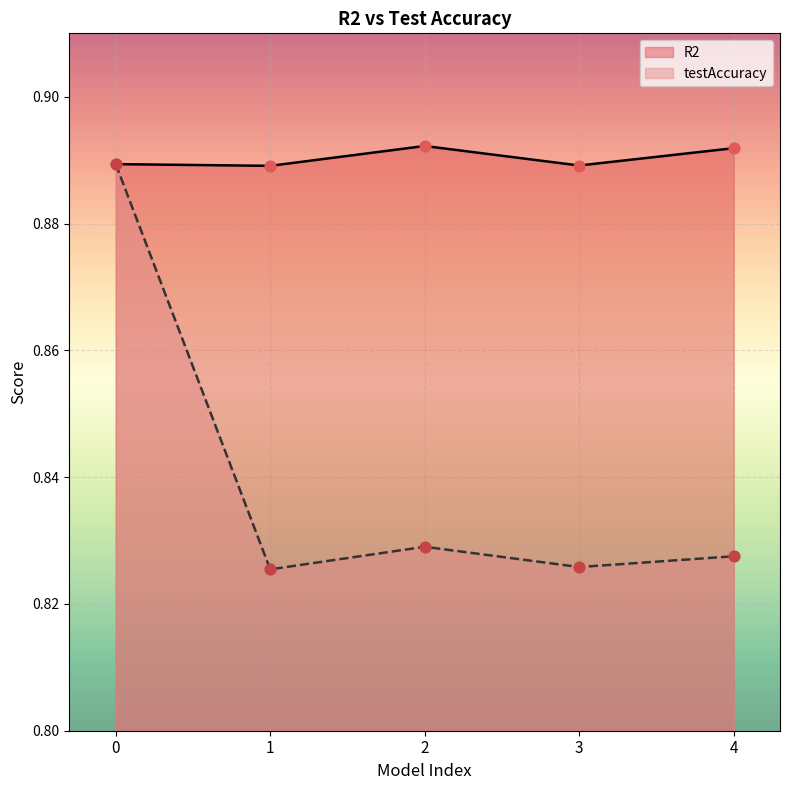

Which series has the widest spread of Y values?

testAccuracy